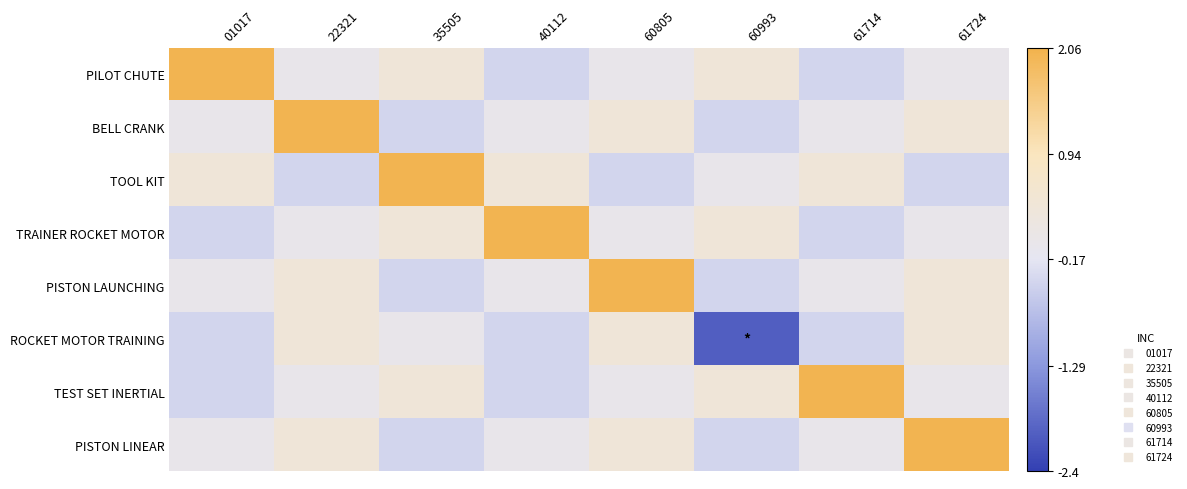

What is the total value across all series at 61714?

1.2